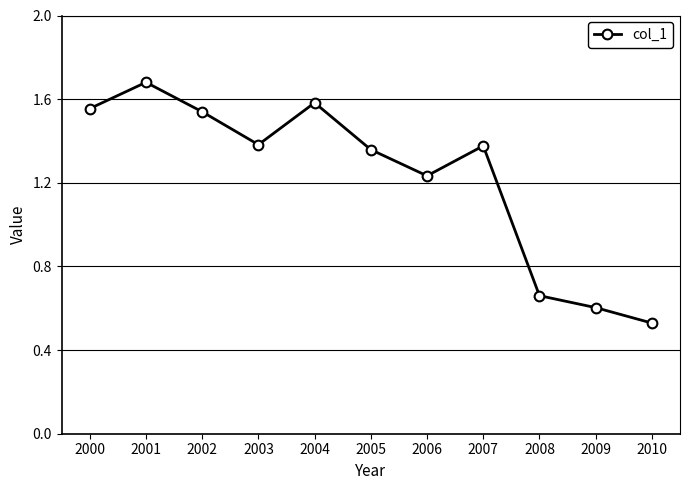

What is the maximum value shown in the chart?

1.7